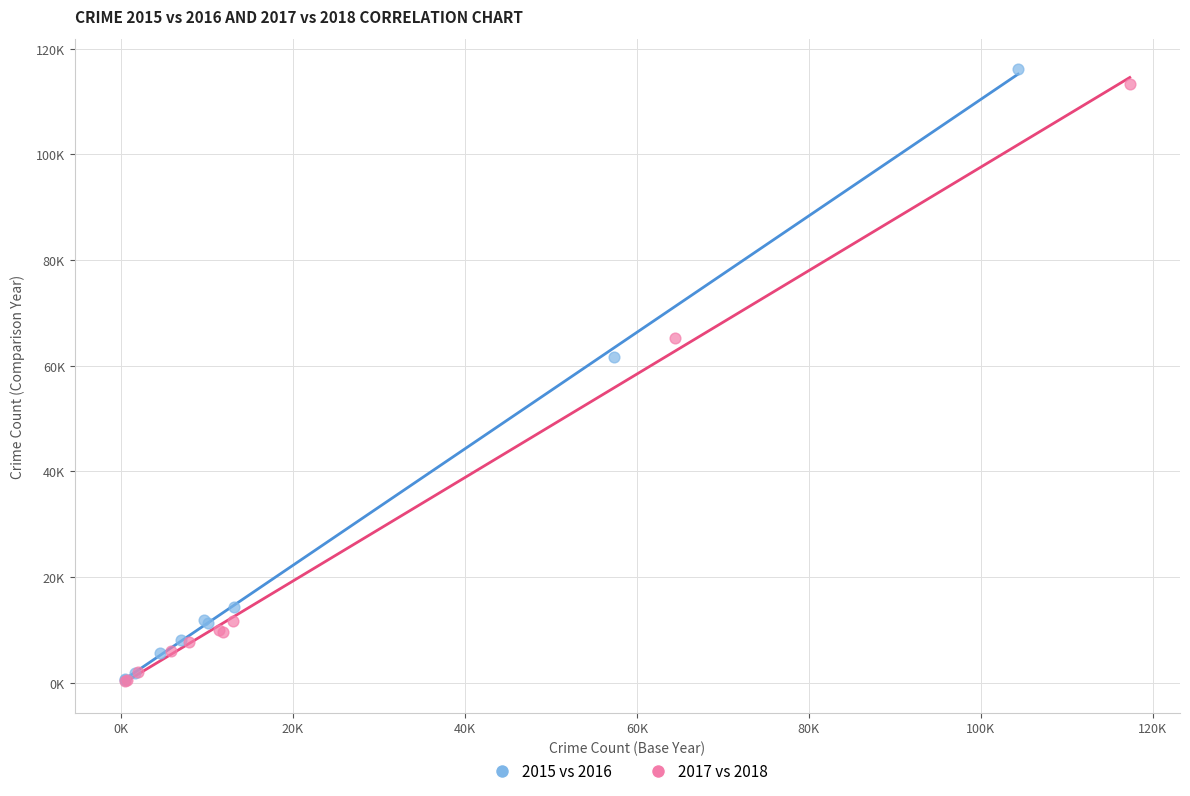

Which series reaches the maximum Y coordinate?

2015 vs 2016